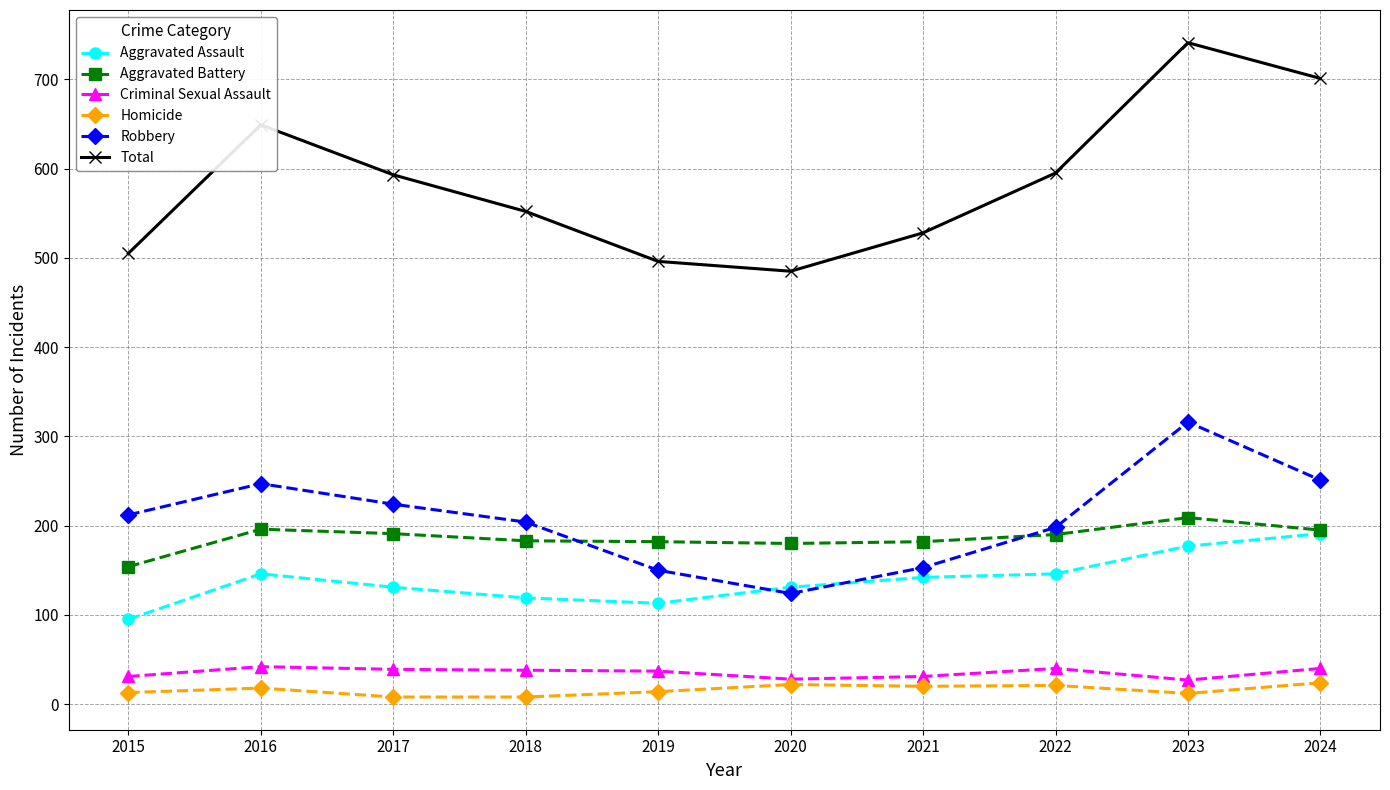

Which label corresponds to the largest value in the chart?

2023